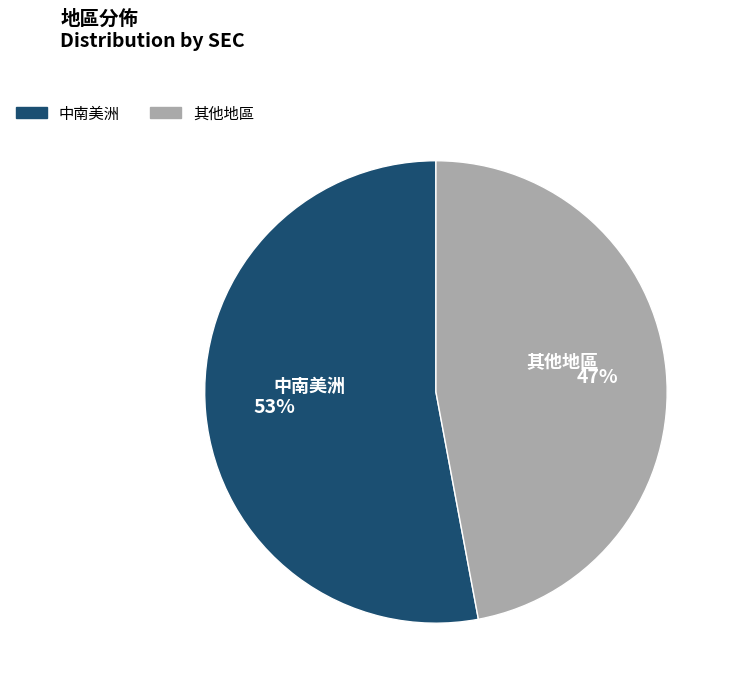

To the nearest percent, what is the combined percentage of 中南美洲 and 其他地區?

100%